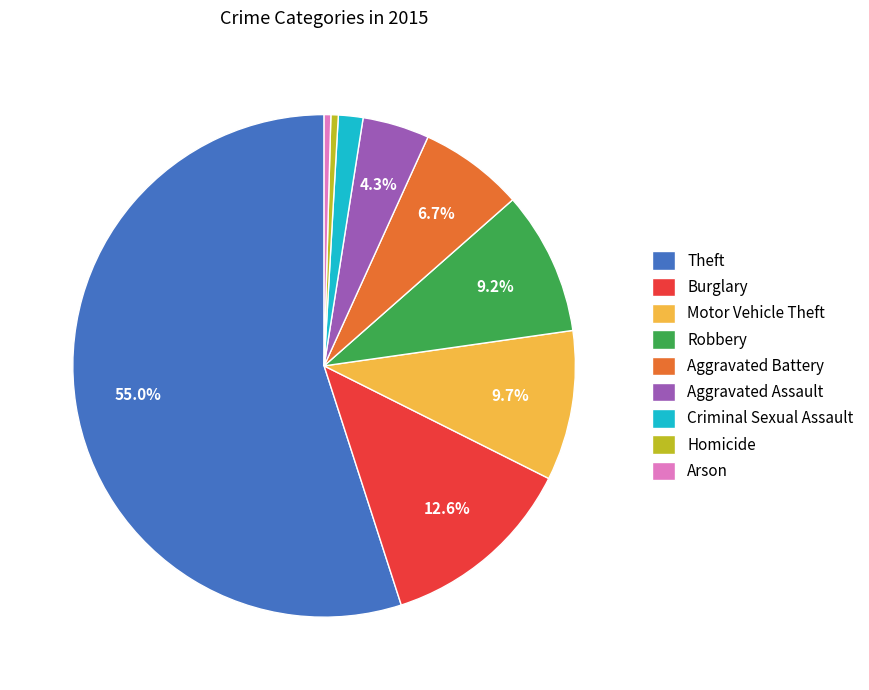

Which has a higher value, Aggravated Assault or Robbery?

Robbery